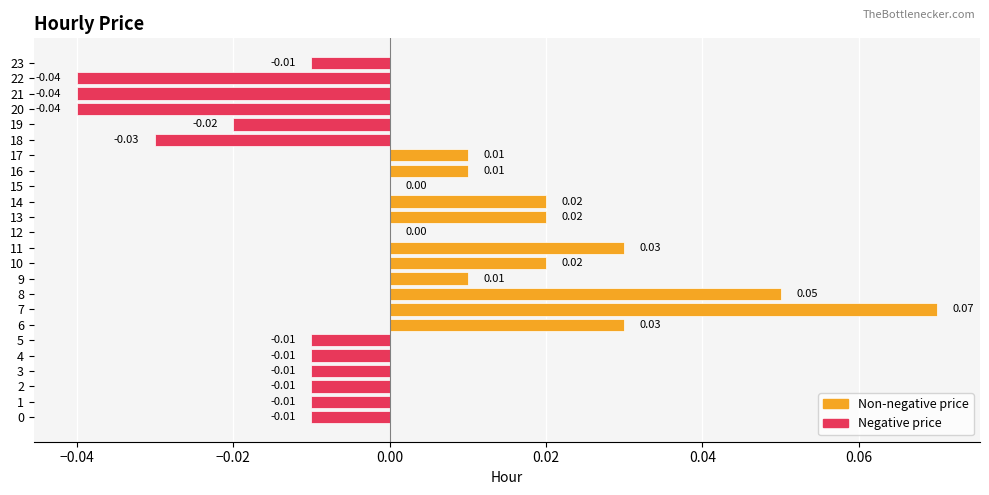

Between 8 and 21, which is larger?

8